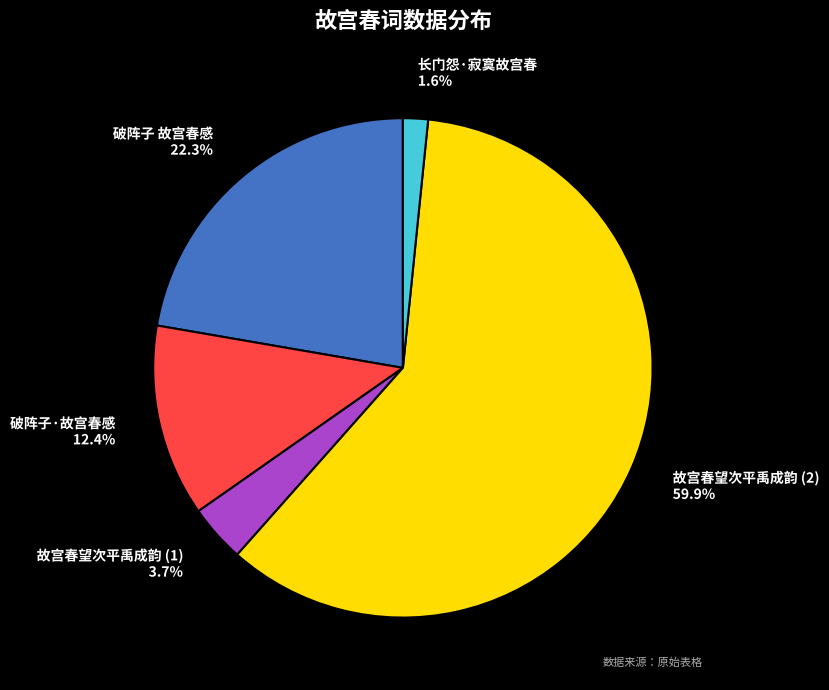

Is there a majority slice in this chart?

Yes